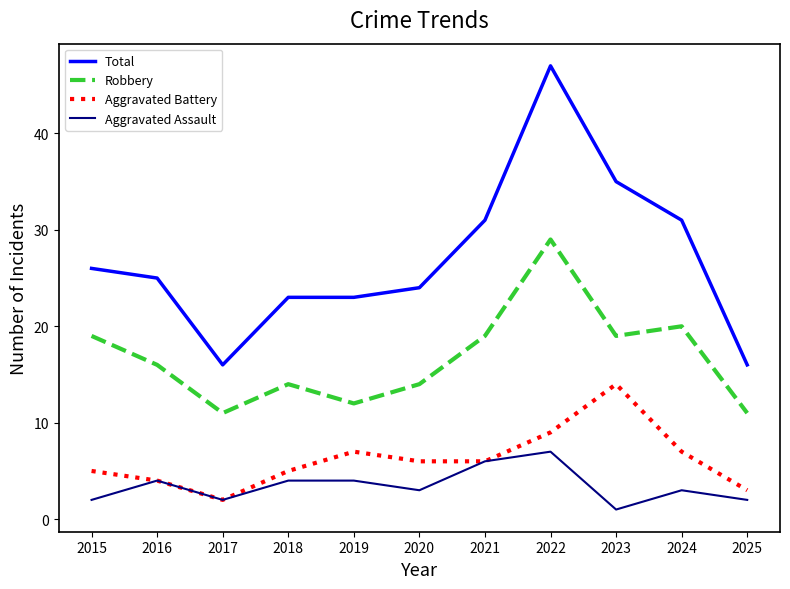

True or false: Aggravated Assault and Robbery cross at least once.

False